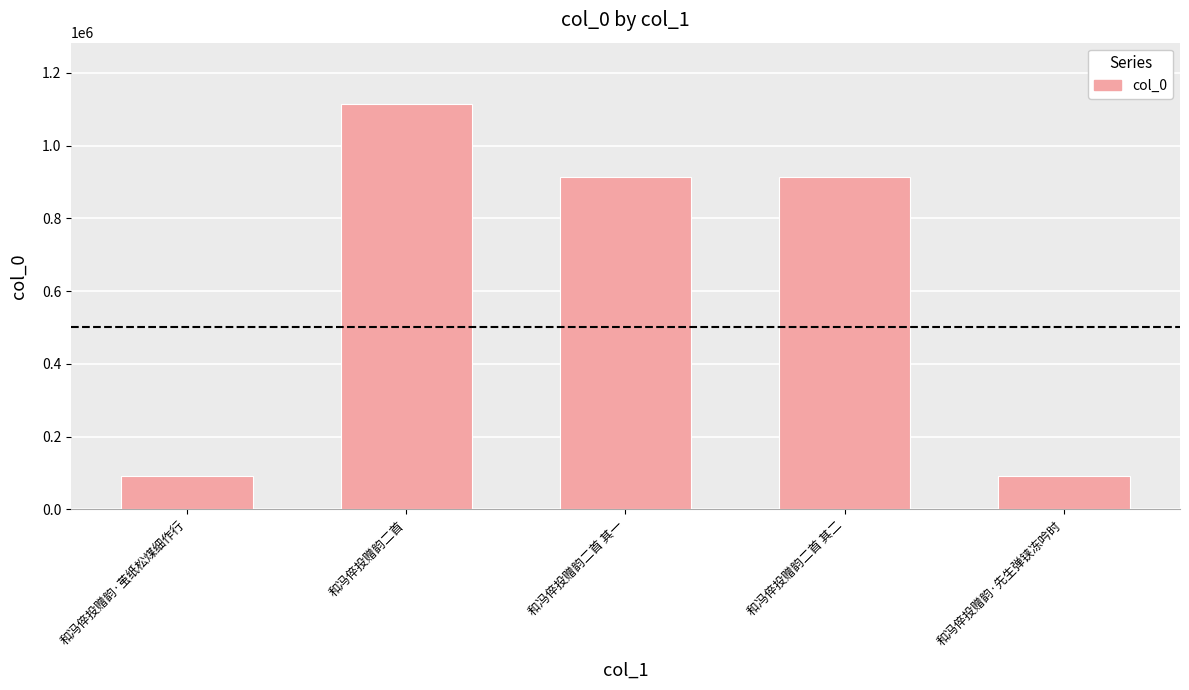

Does the chart contain any negative values?

No